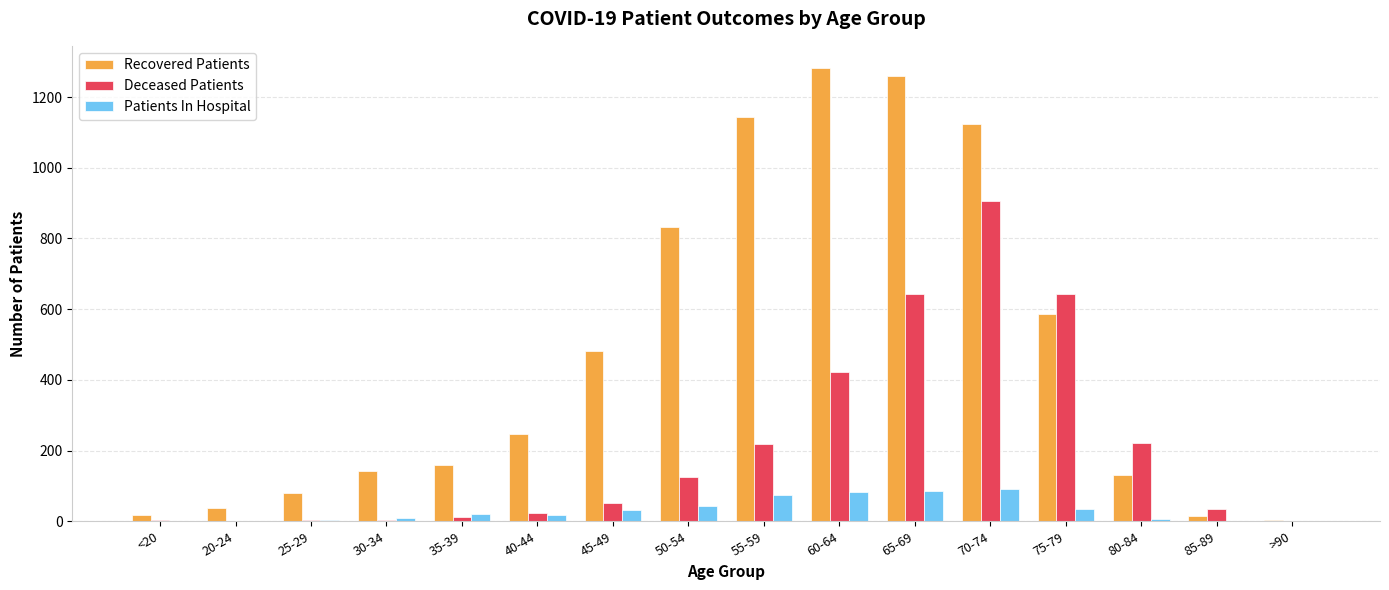

What is the highest value of the Recovered Patients series?

1281